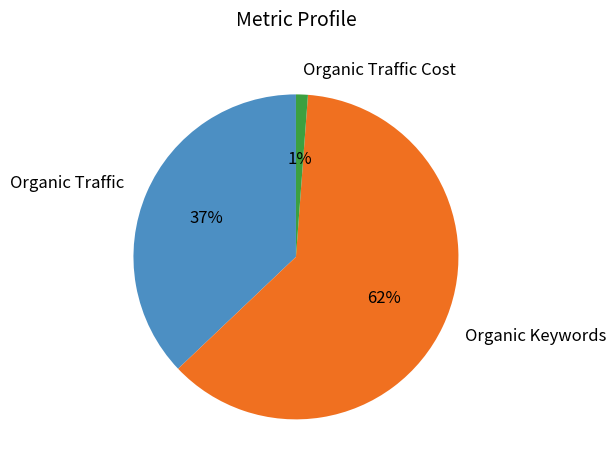

What is the ratio of the value at Organic Traffic to the value at Organic Keywords?

0.6